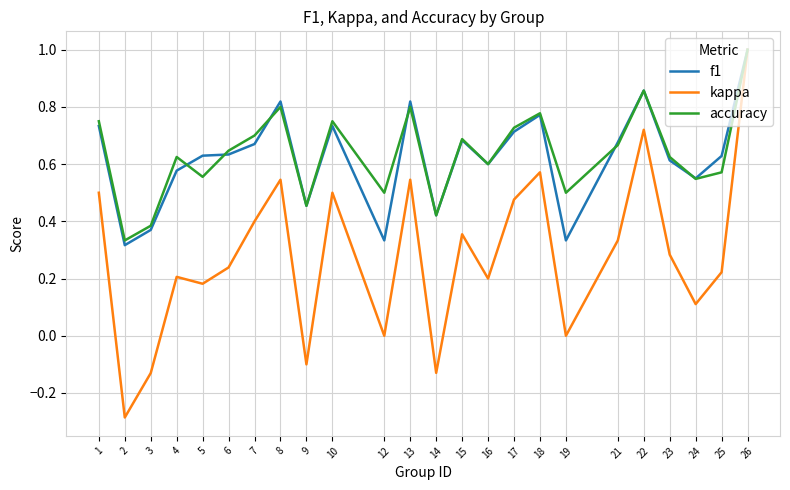

At which category is the sum across all series the highest?

26